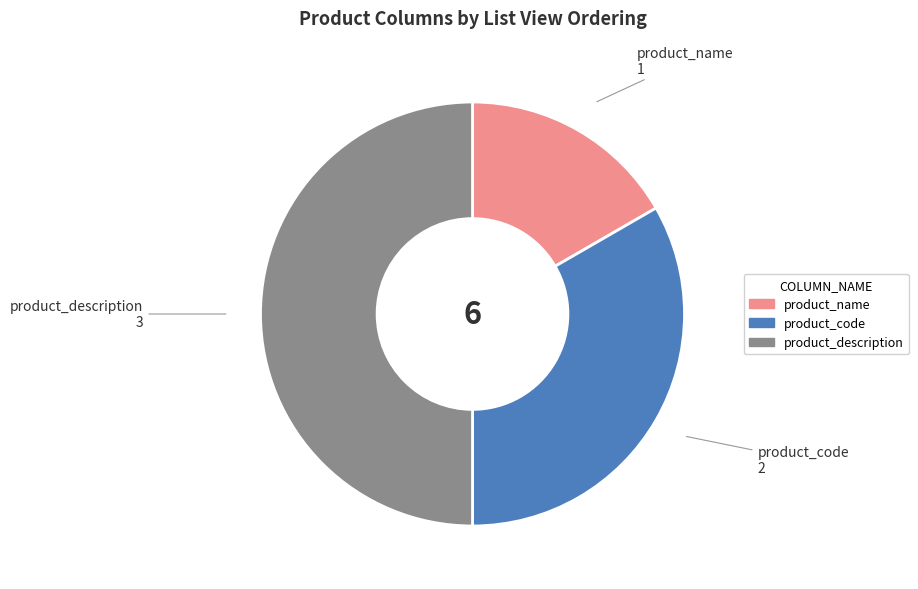

Which has a higher value, product_code or product_description?

product_description